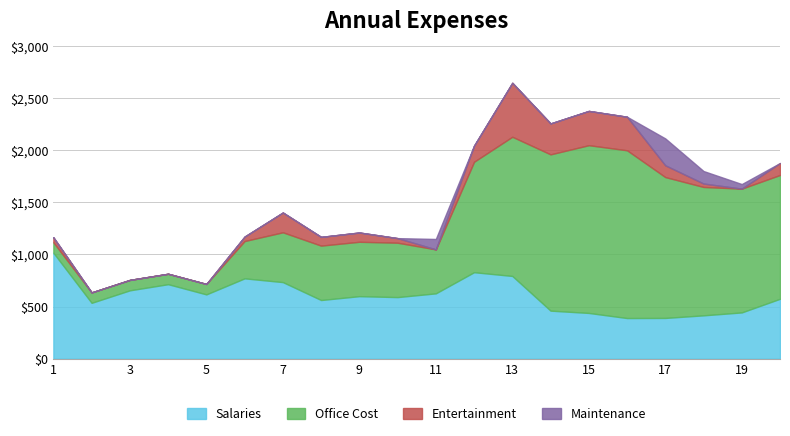

What is the lowest value of the Salaries series?

390